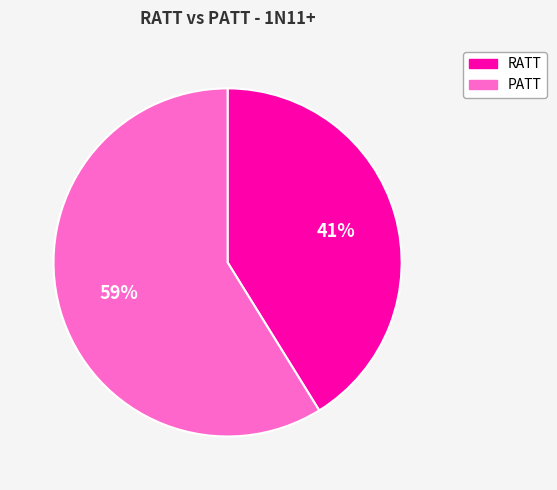

Which category has the biggest portion of the pie?

PATT